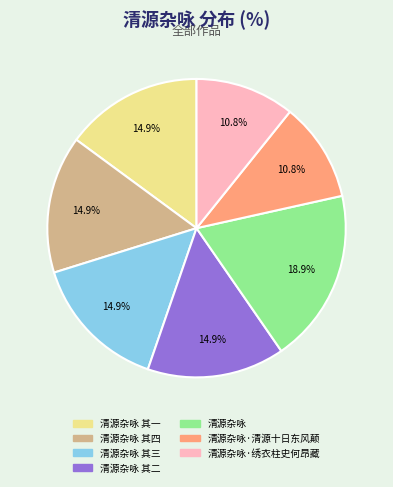

Is 清源杂咏 其三 the majority of the pie?

No